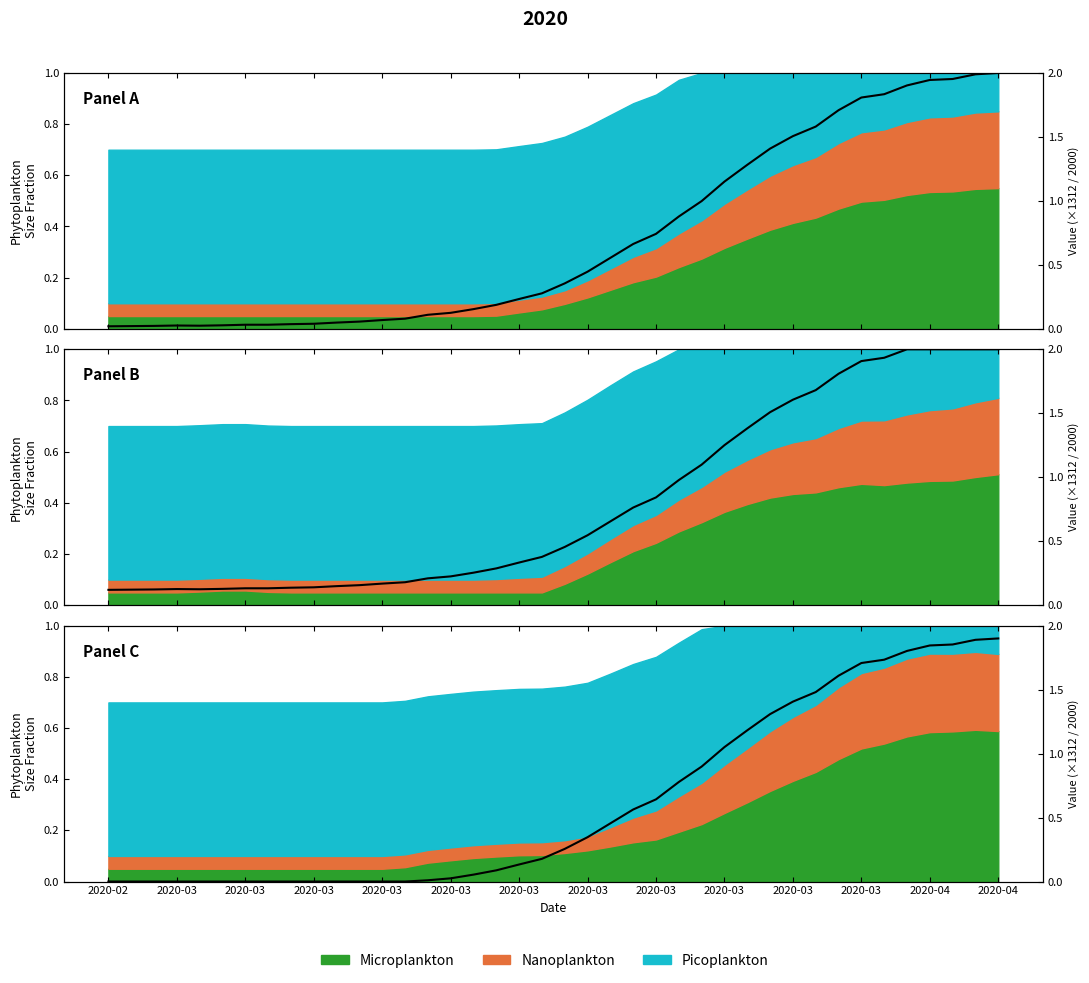

Where is the data nearest to the value 0?

2020-02